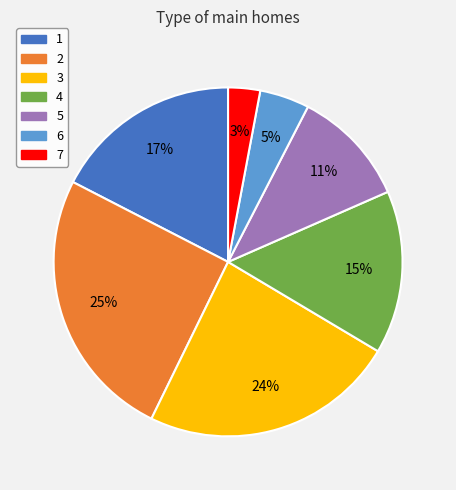

Is there a majority slice in this chart?

No